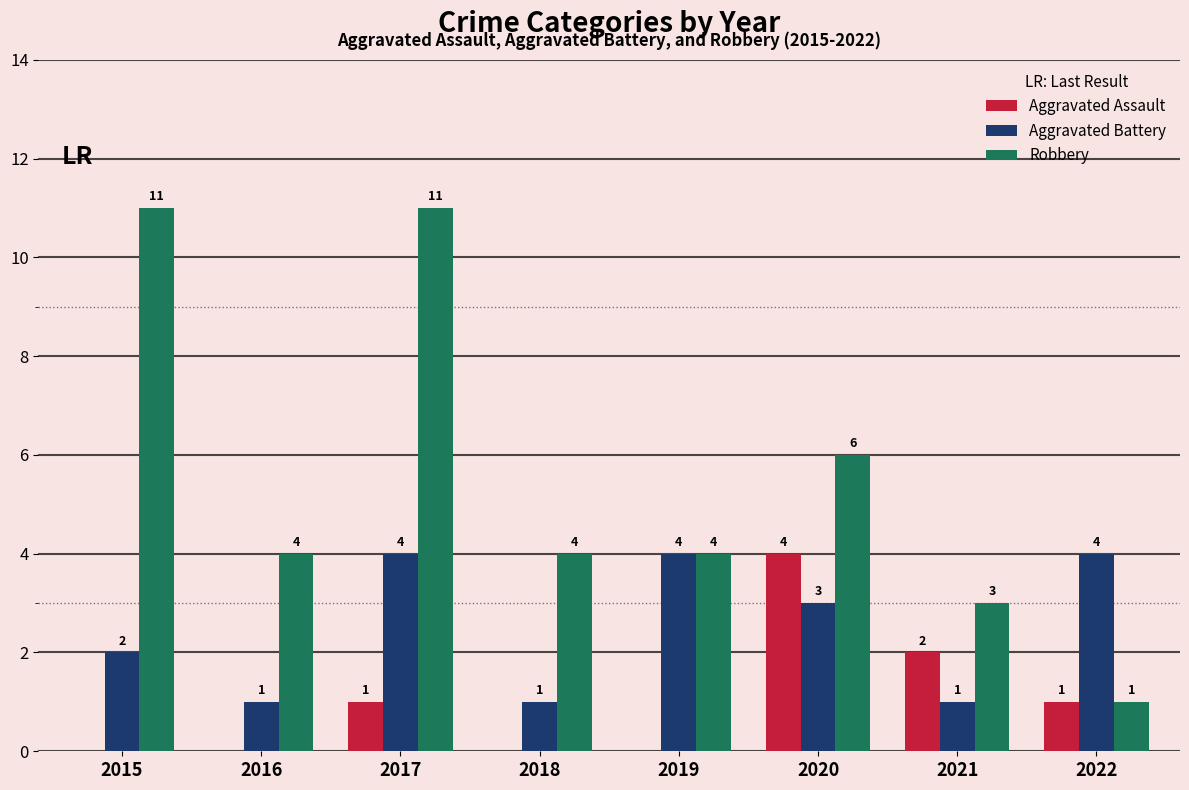

How many positive values does the Aggravated Assault series have?

4